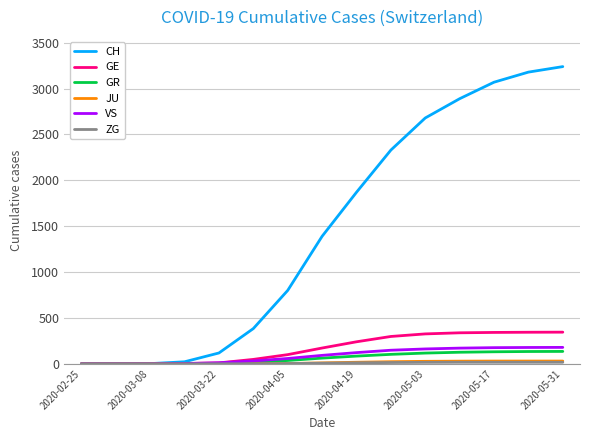

Which series has the largest total across all categories?

CH